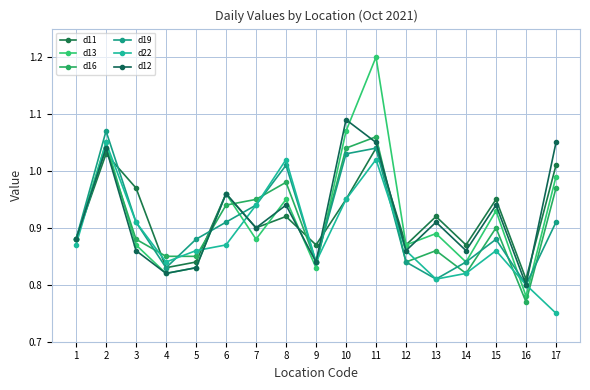

How many categories are shown in the chart?

17